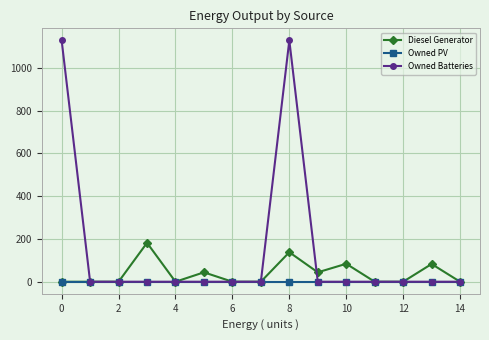

True or false: Diesel Generator has more than 1 points higher than both neighbors.

True